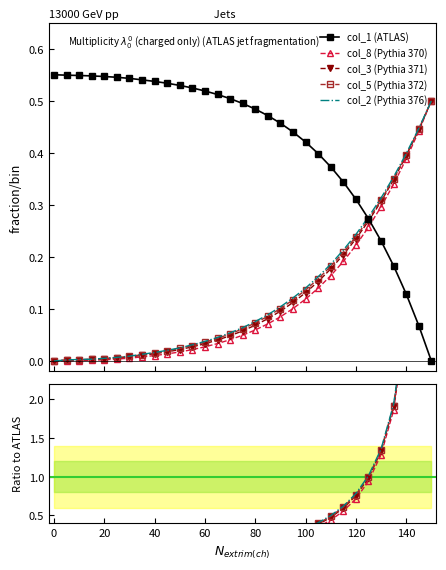

The col_5 series shows 0.1 at 65. True or false?

False